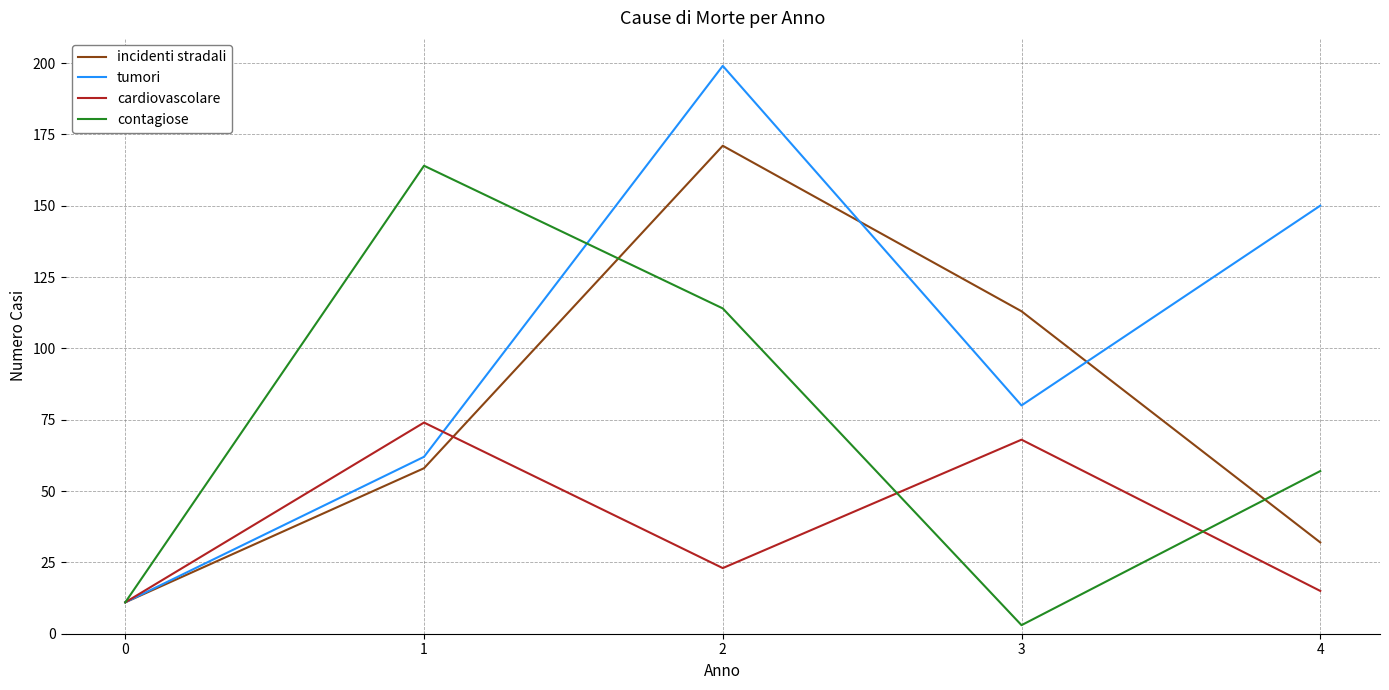

Which series changed the most between 1 and 4?

contagiose